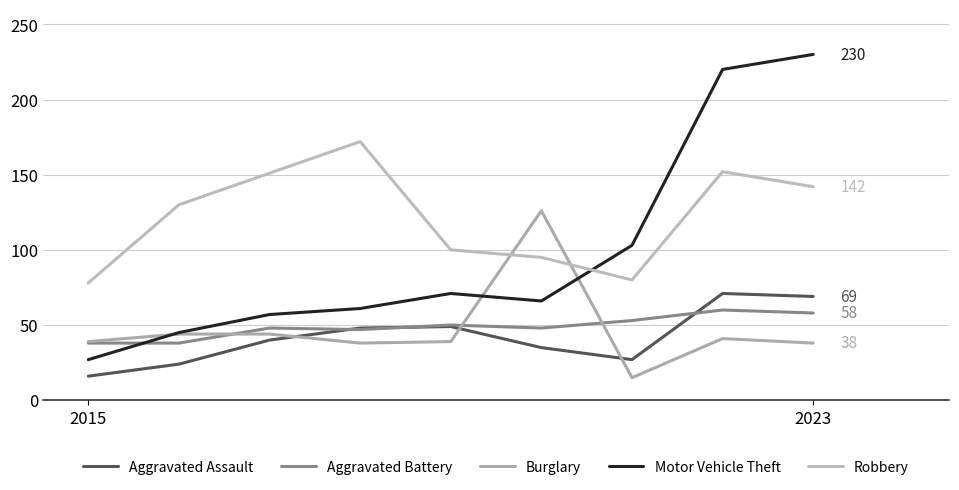

What is the highest value of the Robbery series?

172